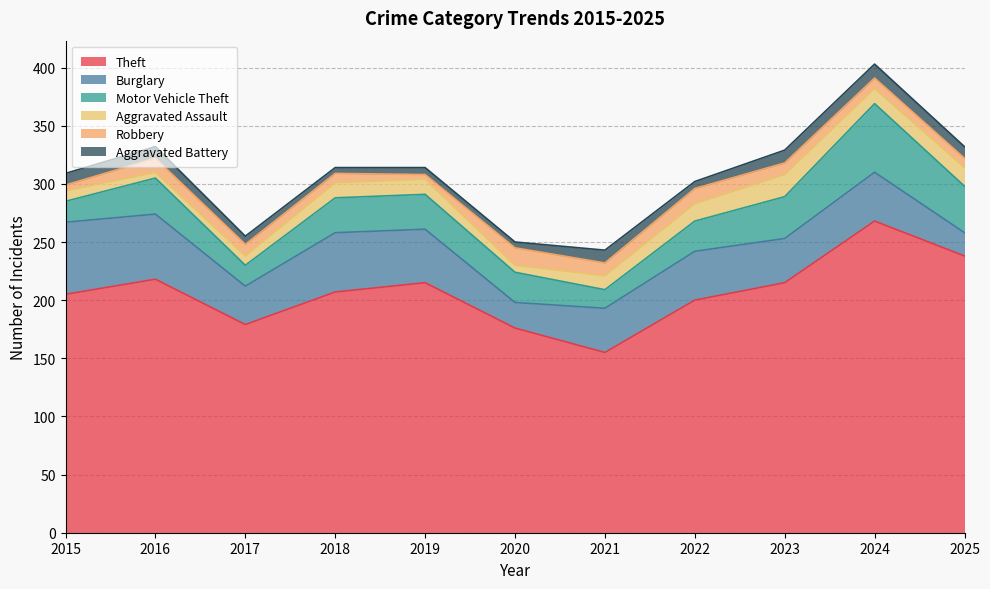

What is the sum of all Aggravated Assault values?

129